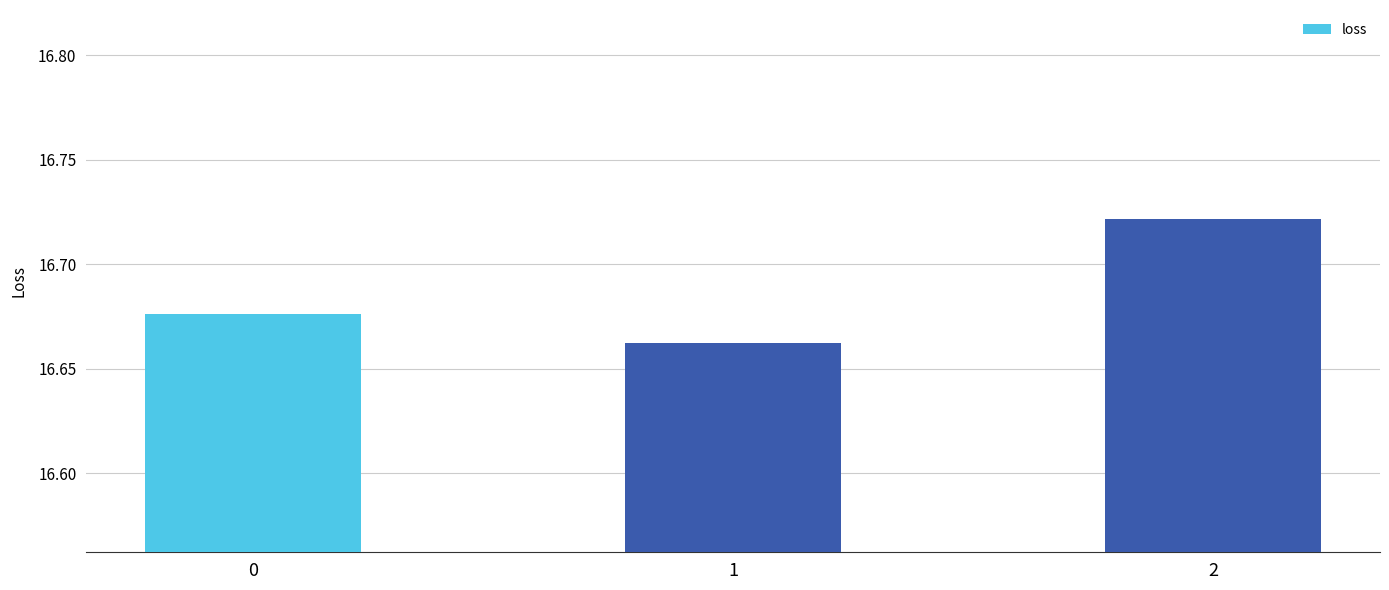

Are the bars horizontal?

No